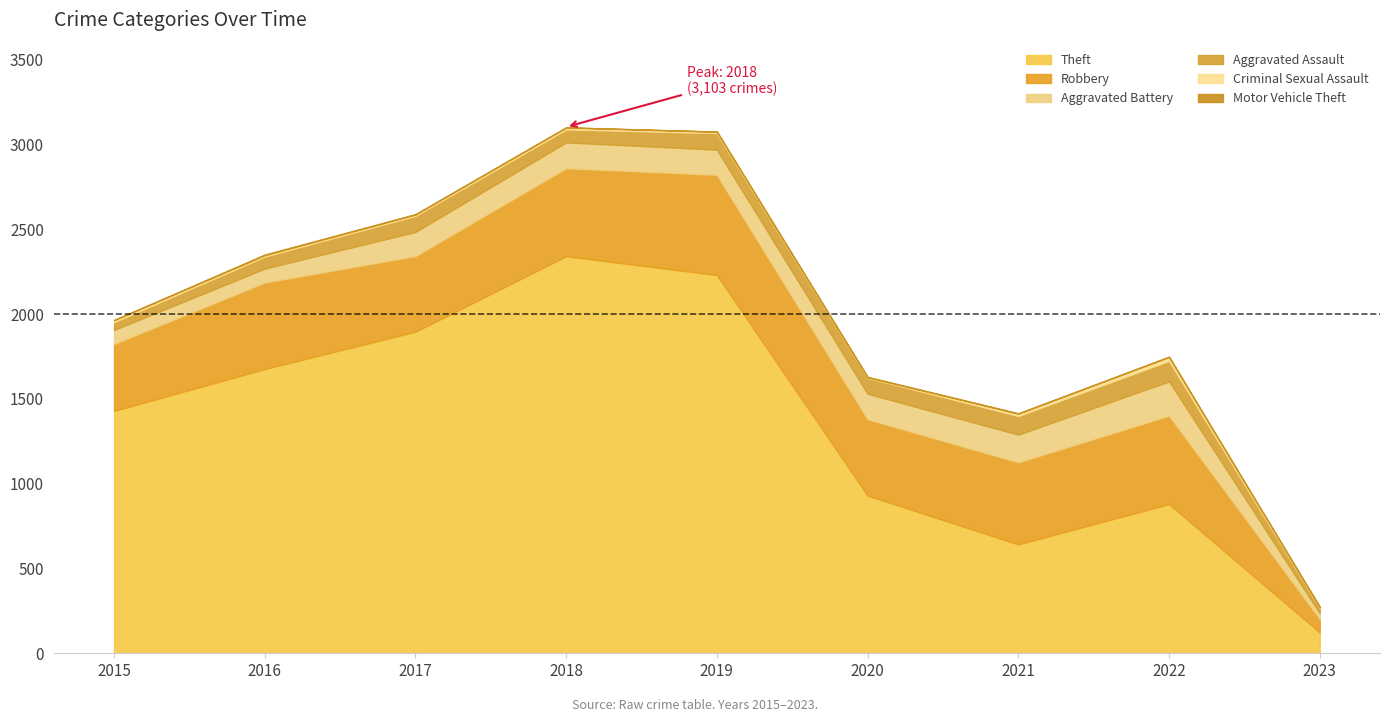

What is the value of the Aggravated Assault point at the 8th from the left?

121